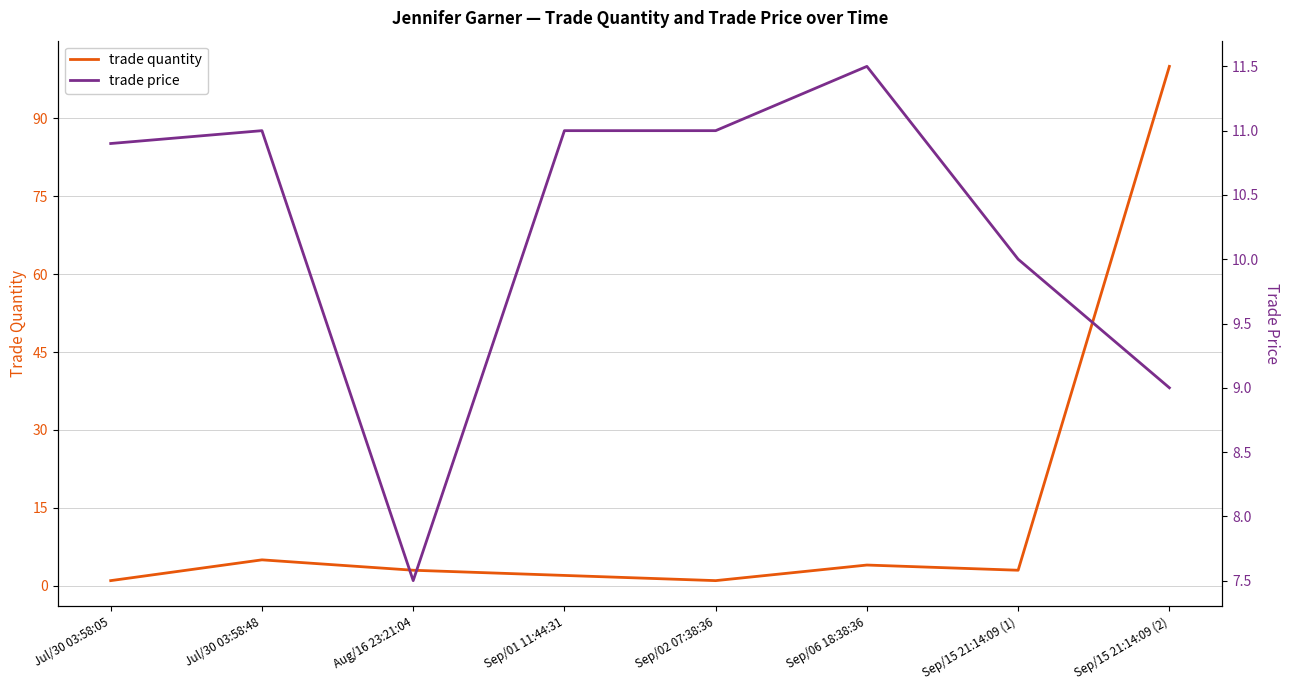

Rank the series by their average value, from highest to lowest.

trade quantity, trade price